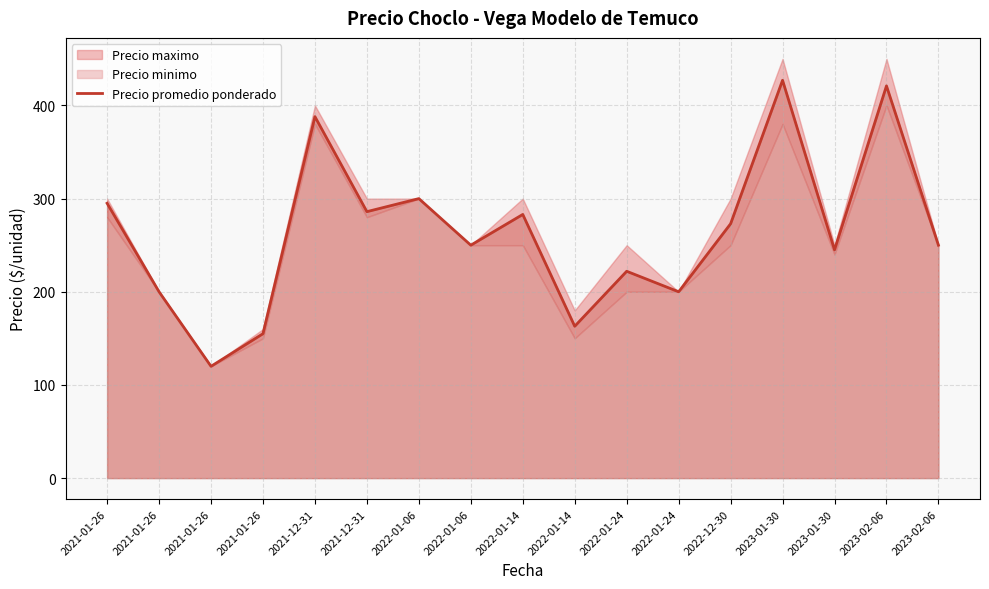

What is the label of the 15th point from the right?

2021-01-26